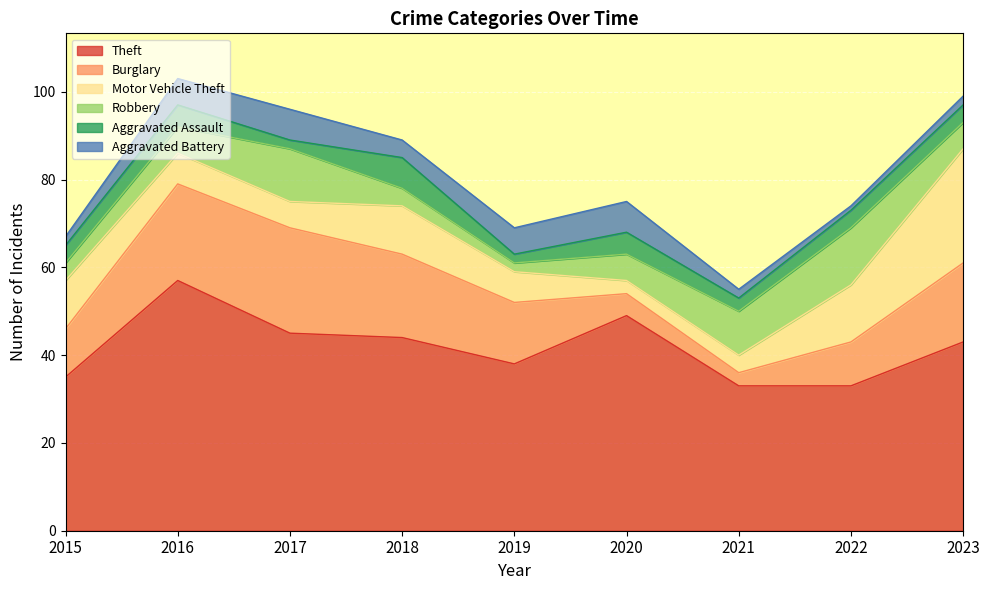

Reading right to left, list all the values displayed in this chart.

Theft: 2023=43	2022=33	2021=33	2020=49	2019=38	2018=44	2017=45	2016=57	2015=35
Burglary: 2023=18	2022=10	2021=3	2020=5	2019=14	2018=19	2017=24	2016=22	2015=11
Motor Vehicle Theft: 2023=26	2022=13	2021=4	2020=3	2019=7	2018=11	2017=6	2016=7	2015=11
Robbery: 2023=6	2022=13	2021=10	2020=6	2019=2	2018=4	2017=12	2016=6	2015=4
Aggravated Assault: 2023=4	2022=4	2021=3	2020=5	2019=2	2018=7	2017=2	2016=5	2015=4
Aggravated Battery: 2023=2	2022=1	2021=2	2020=7	2019=6	2018=4	2017=7	2016=6	2015=2